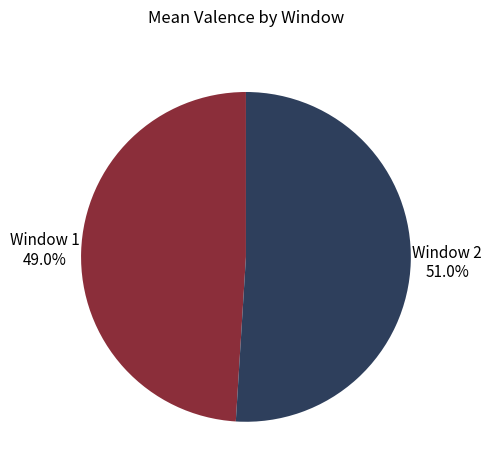

Which has a higher value, Window 1 or Window 2?

Window 2